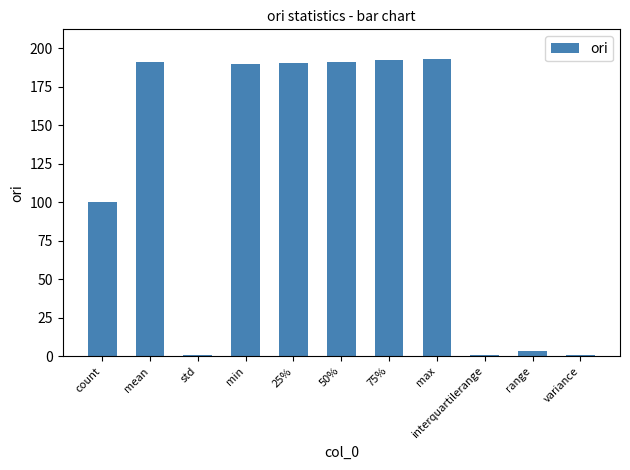

What is the value of the 1st bar from the left?

100.0